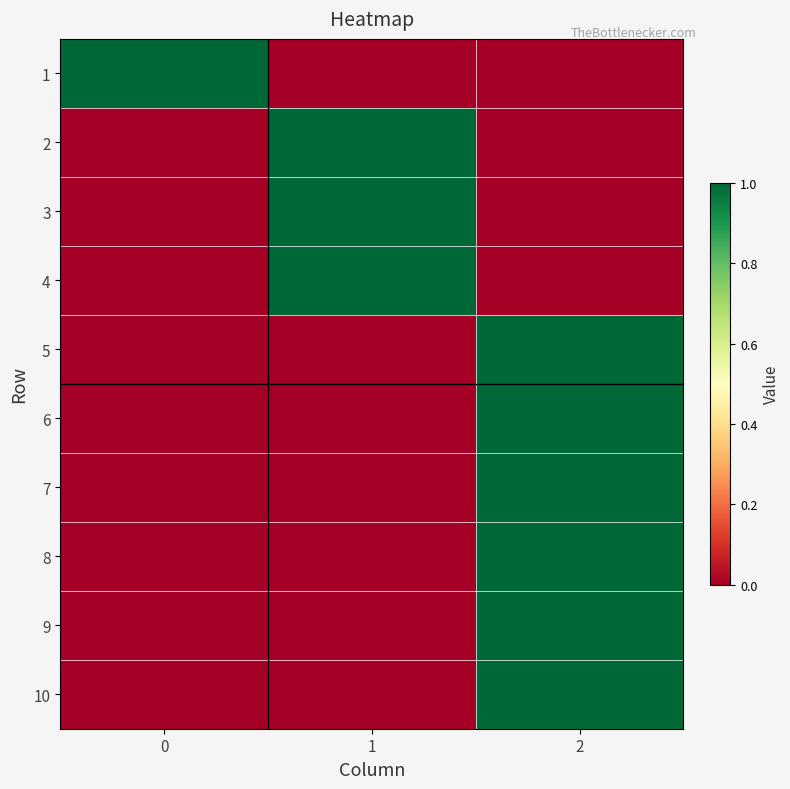

Rank the series by their maximum value, from lowest to highest.

1, 2, 3, 4, 5, 6, 7, 8, 9, 10